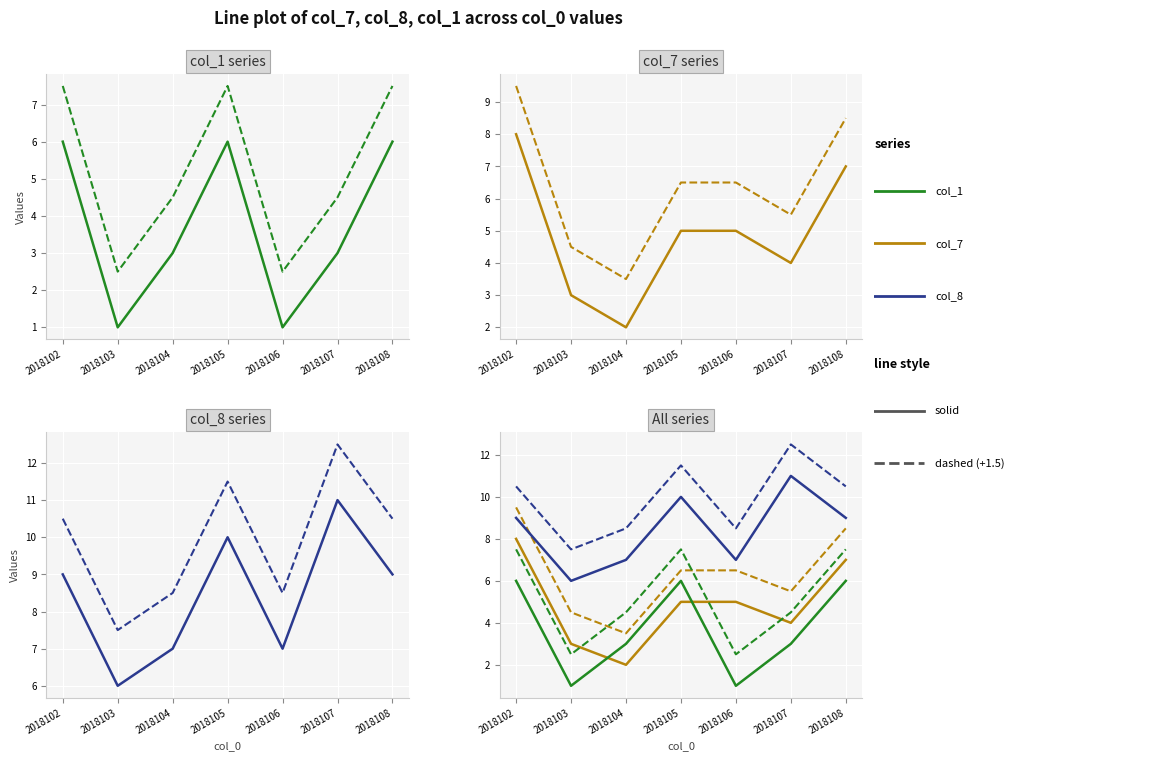

How many col_1 solid values are between 1 and 6?

7